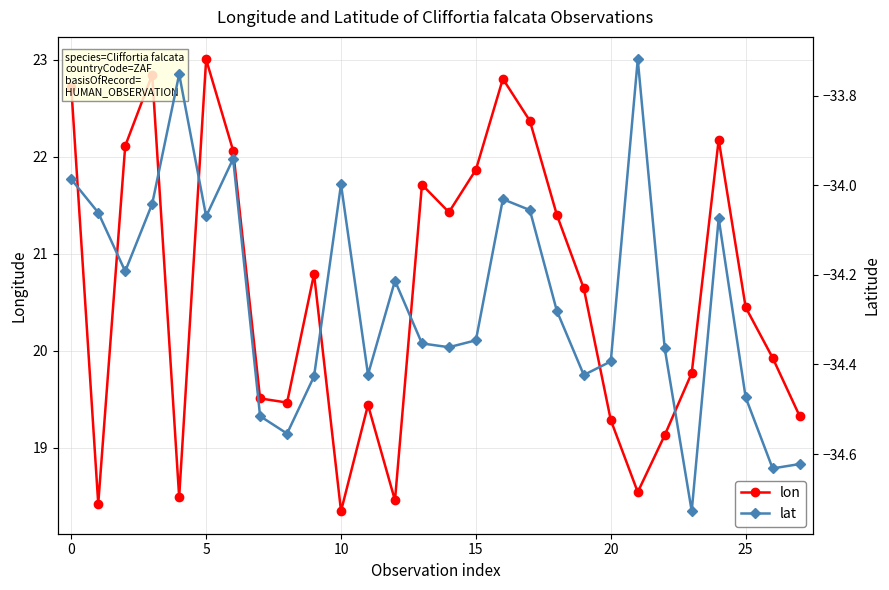

True or false: lon has more than 2 points higher than both neighbors.

True